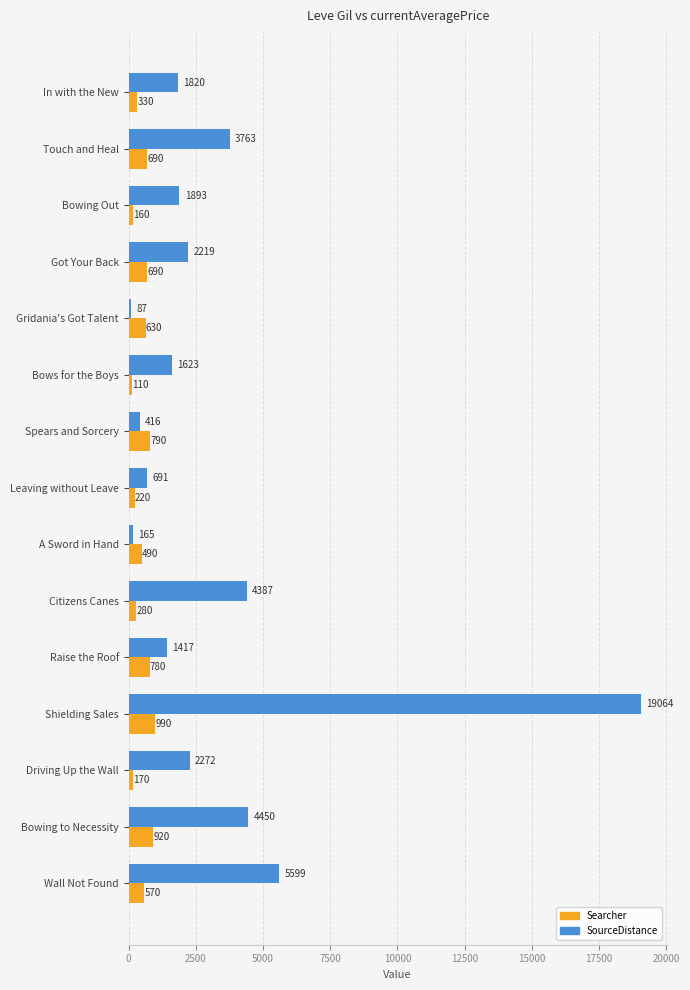

What is the spread (max minus min) of values at Wall Not Found?

5029